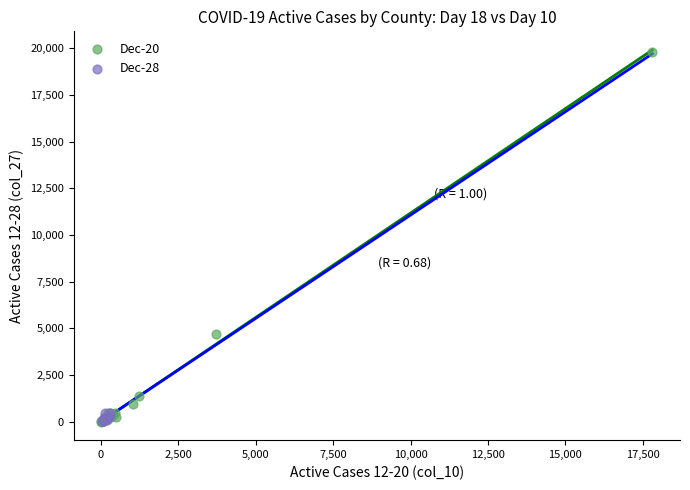

Which series reaches the maximum Y coordinate?

Dec-20